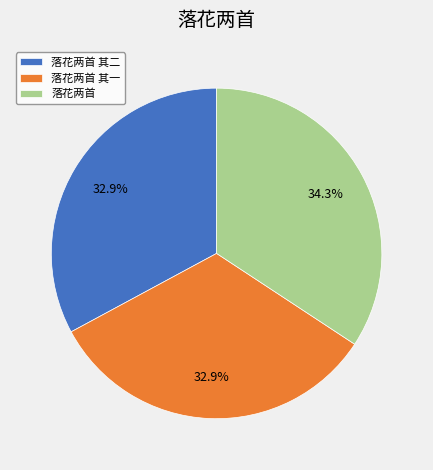

To the nearest percent, what is the difference between the 落花两首 and 落花两首 其二 slice percentages?

1%